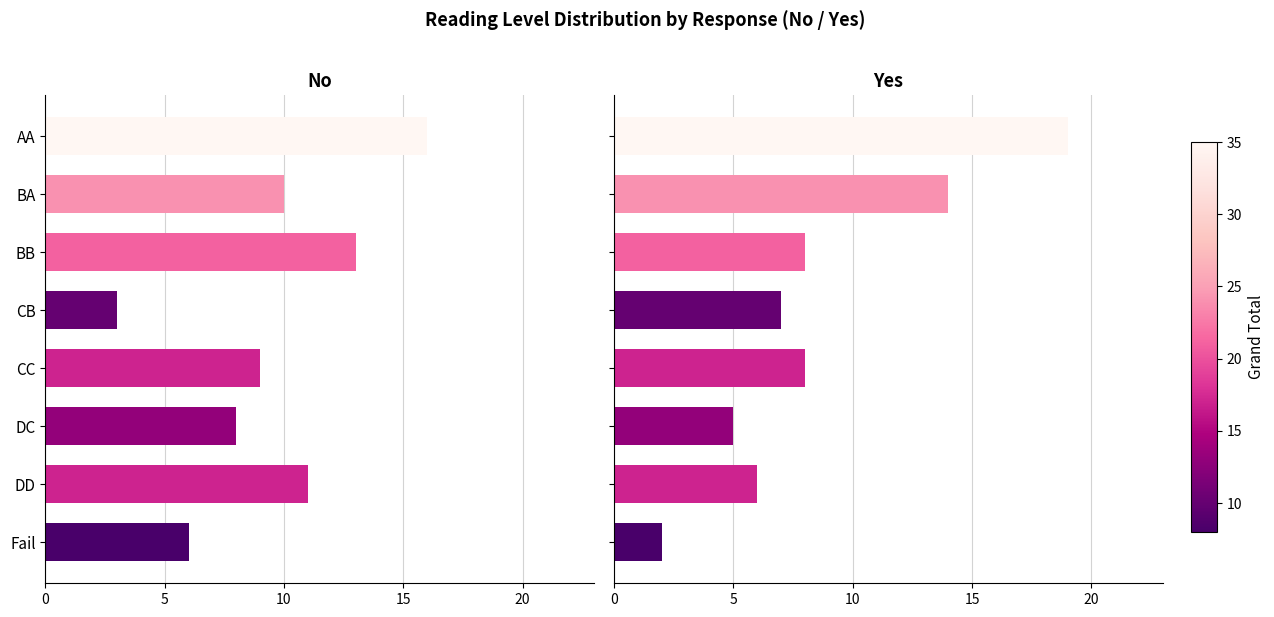

What are all the series names shown in the legend?

No, Yes